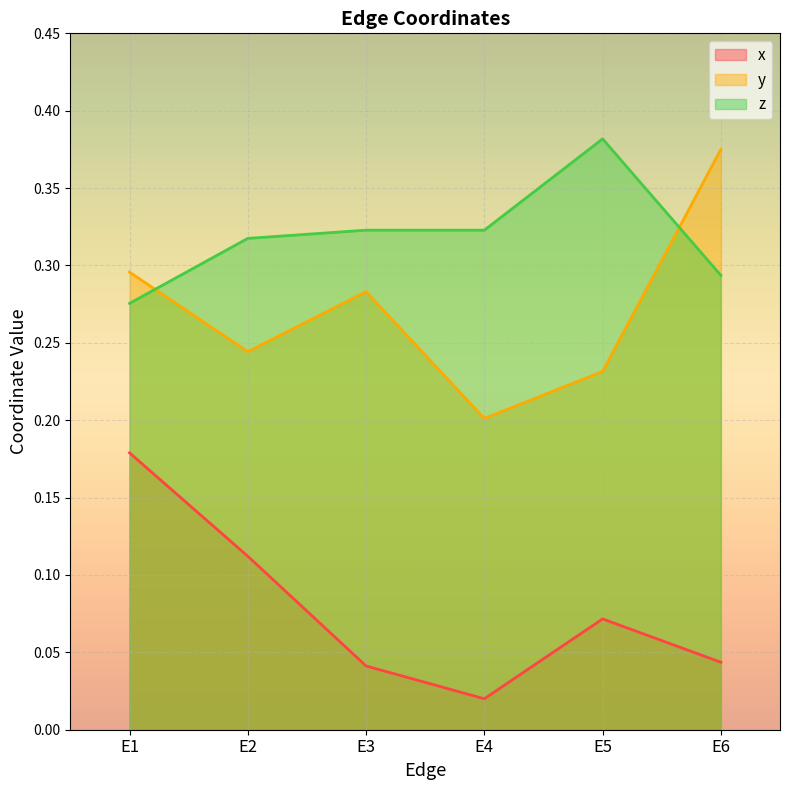

True or false: y and x cross at least once.

False